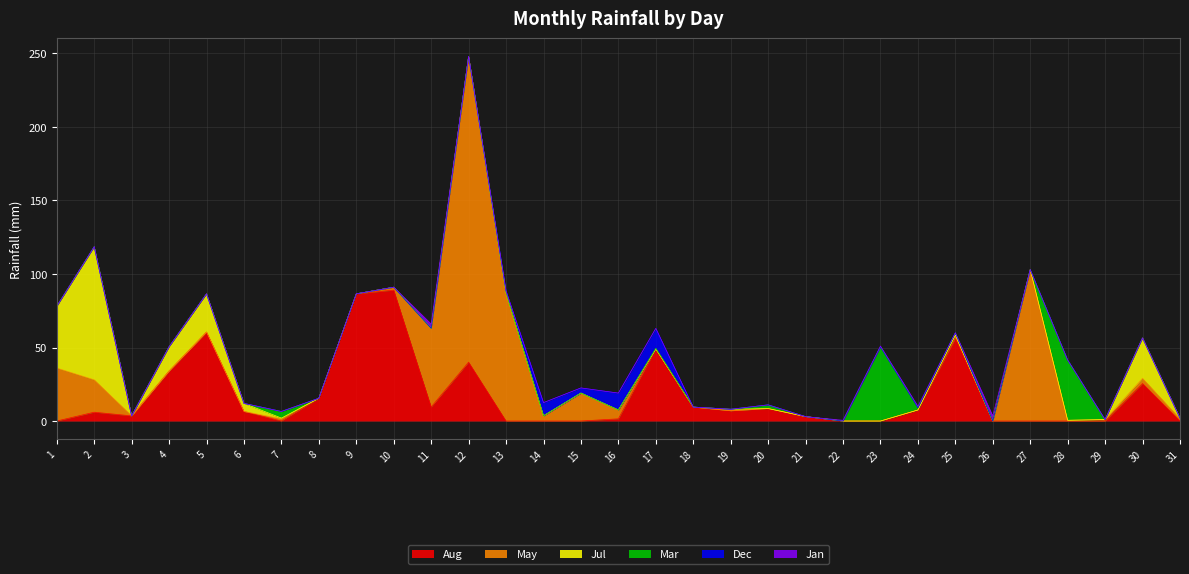

At which category does May reach its first local peak?

7